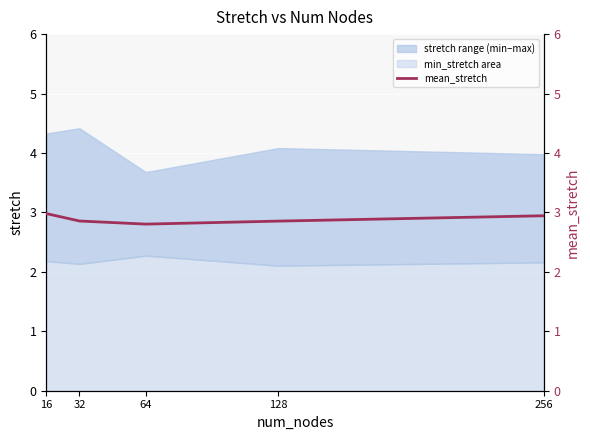

Read the value at 64.

2.8